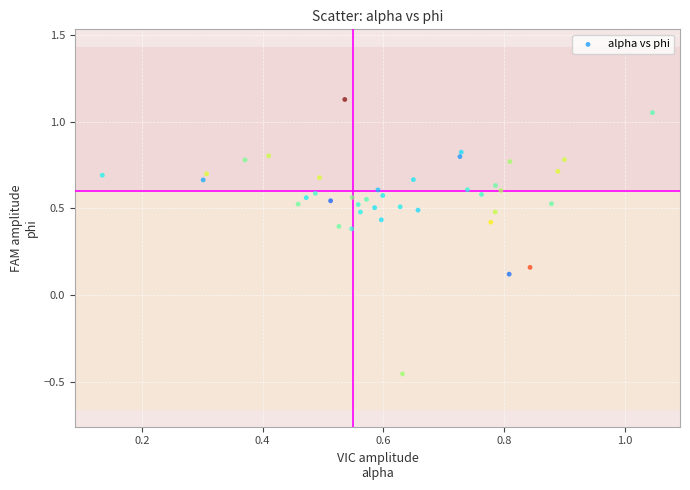

What is the range of Y values (max minus min)?

1.6